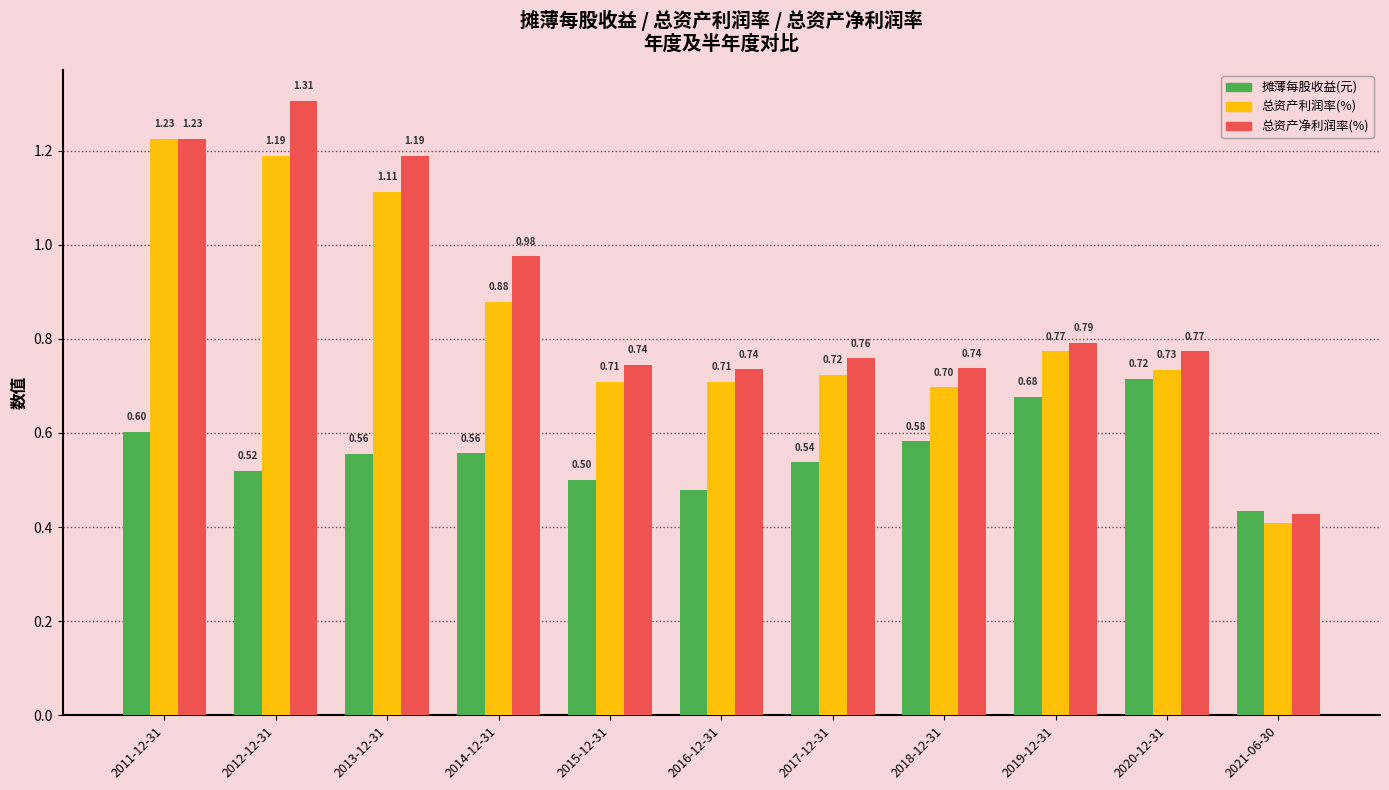

At how many categories does at least one series exceed 0?

11